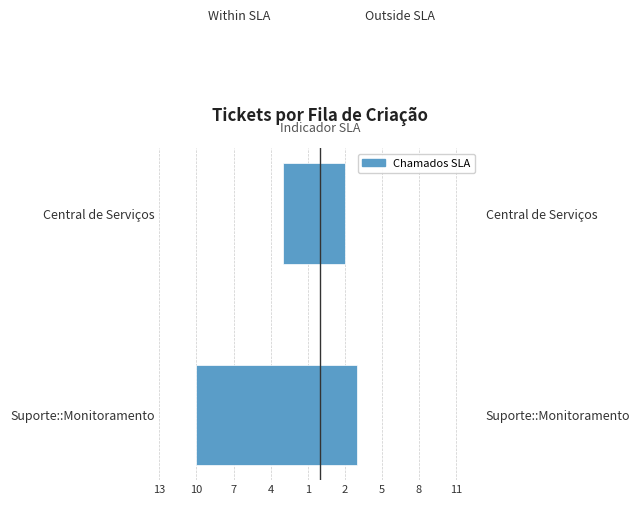

Which series has the largest range (max minus min)?

Within SLA